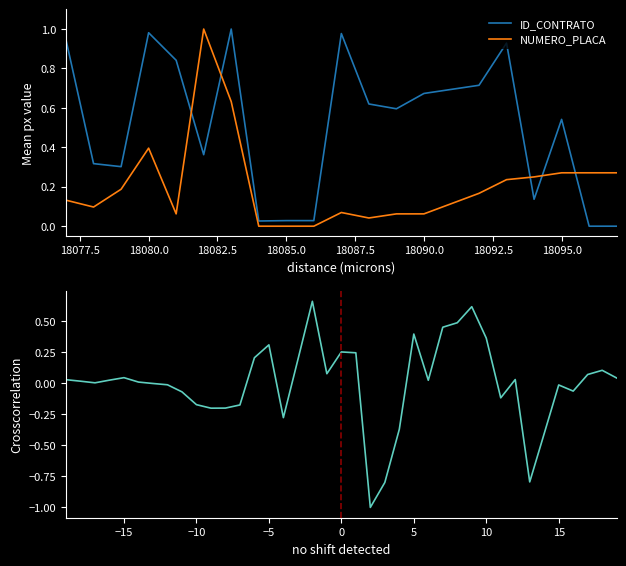

What is the difference between the maximum and minimum values in the NUMERO_PLACA_DIRECCION series?

1.0